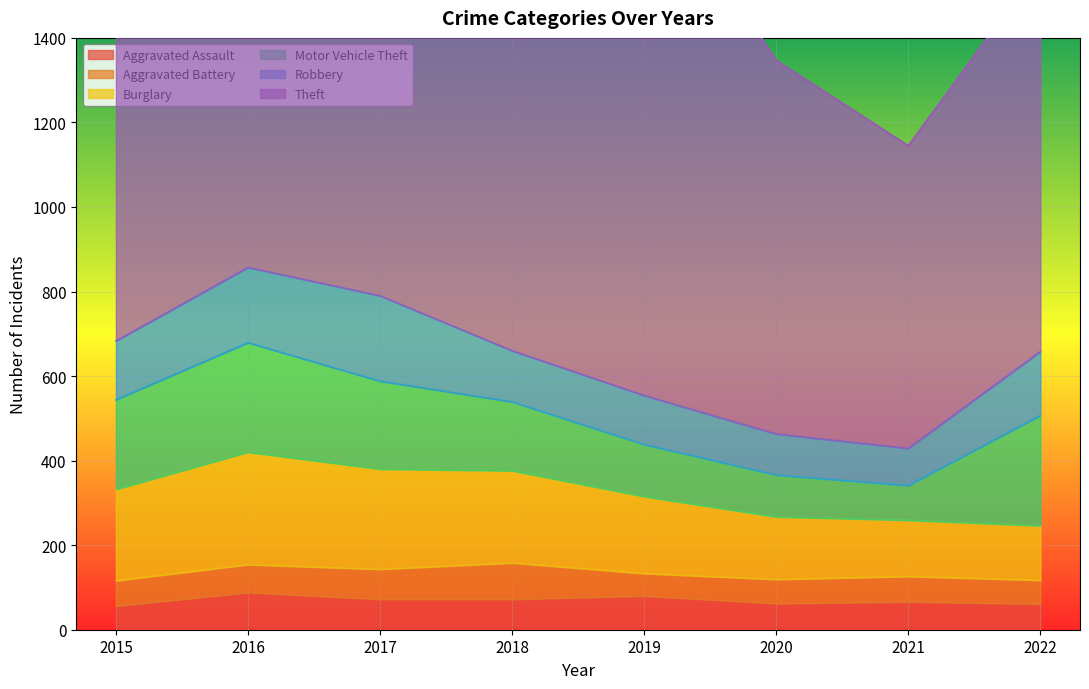

What are all the series names shown in the legend?

Aggravated Assault, Aggravated Battery, Burglary, Motor Vehicle Theft, Robbery, Theft